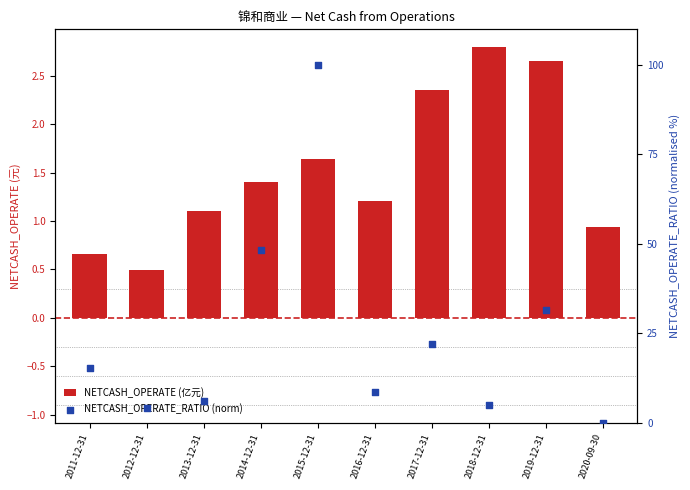

Is the value of NETCASH_OPERATE_RATIO (norm) at 2019-12-31 greater than the value of NETCASH_OPERATE (亿元) at 2016-12-31?

Yes